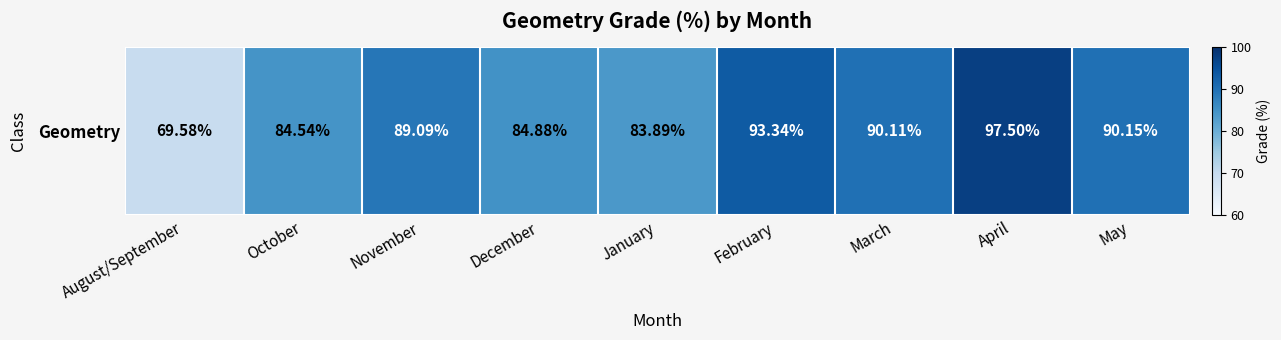

Where is the data nearest to the value 83?

January